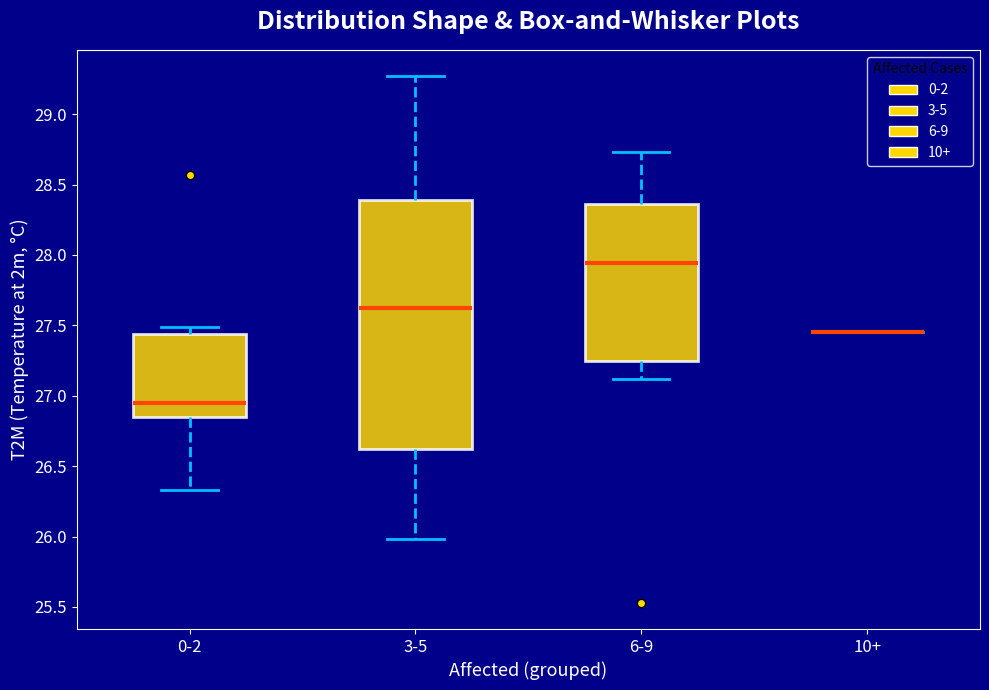

Where does the upper whisker of the box for 6-9 end on the y-axis? The values are not printed on the chart, so give them approximately, as read against the axis.

28.75